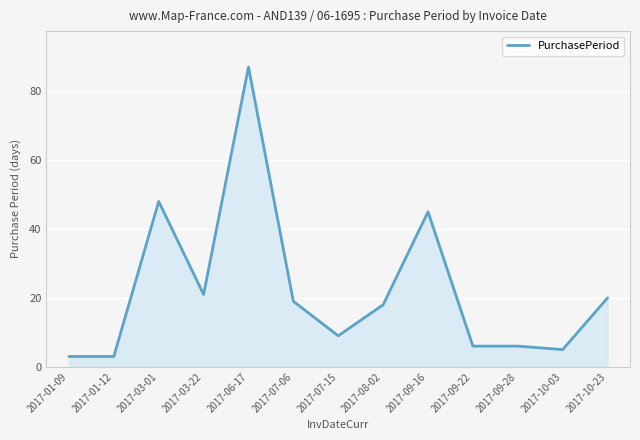

Is it true that the value at 2017-03-22 is 36?

False